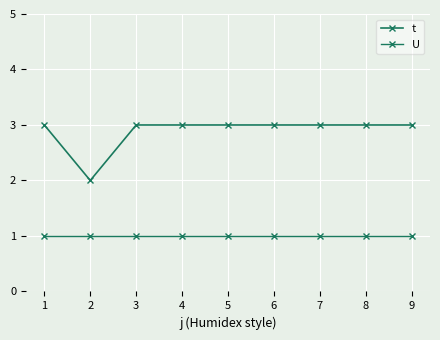

What is the value of the U point at the 7th from the left?

1